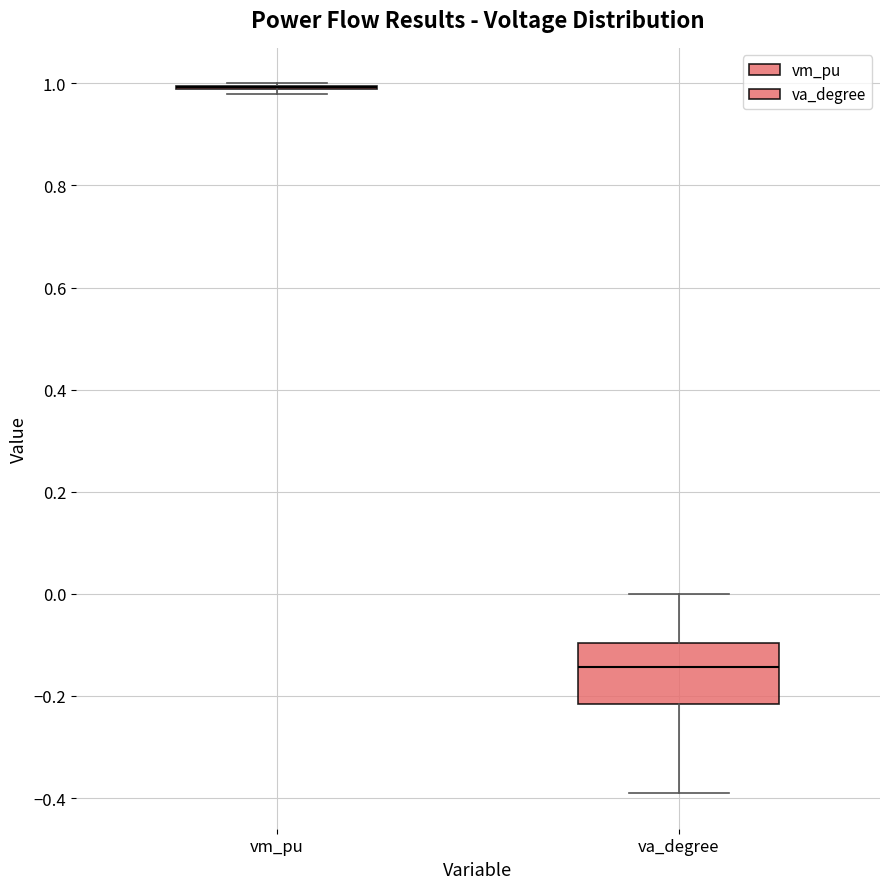

Reading left to right, transcribe this box plot: for each box, give where its median line is, the range the box spans, and where its two whiskers end, as read against the y-axis. The values are not printed on the chart, so give them approximately, as read against the axis.

vm_pu: box collapsed to a line at 1.00, whiskers 0.98 to 1.00
va_degree: median -0.14, box -0.22 to -0.10, whiskers -0.40 to 0.00